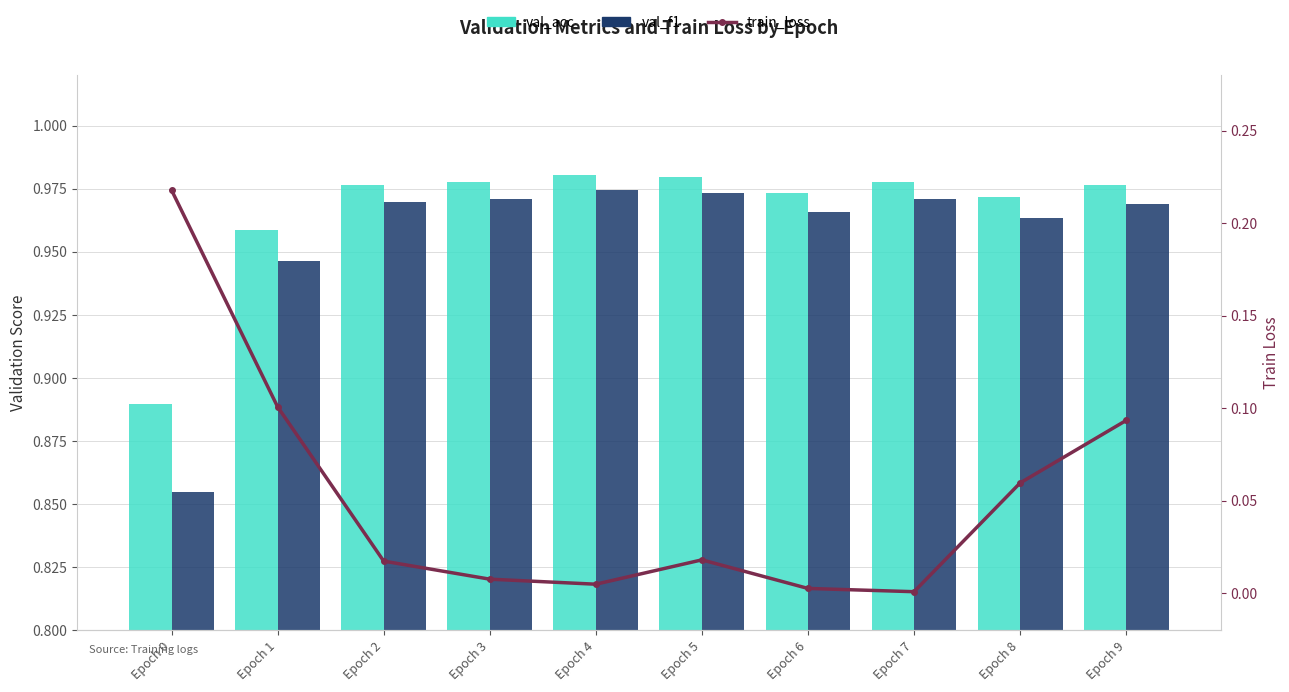

What is the greatest value displayed?

1.0